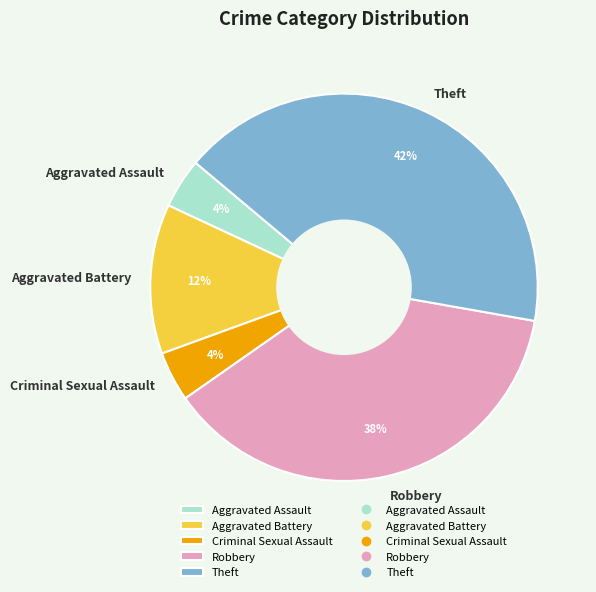

Does Aggravated Battery represent more than half of the total?

No